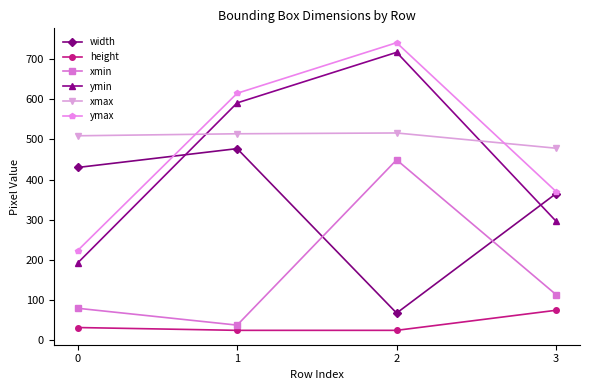

Which series has the largest range (max minus min)?

ymin